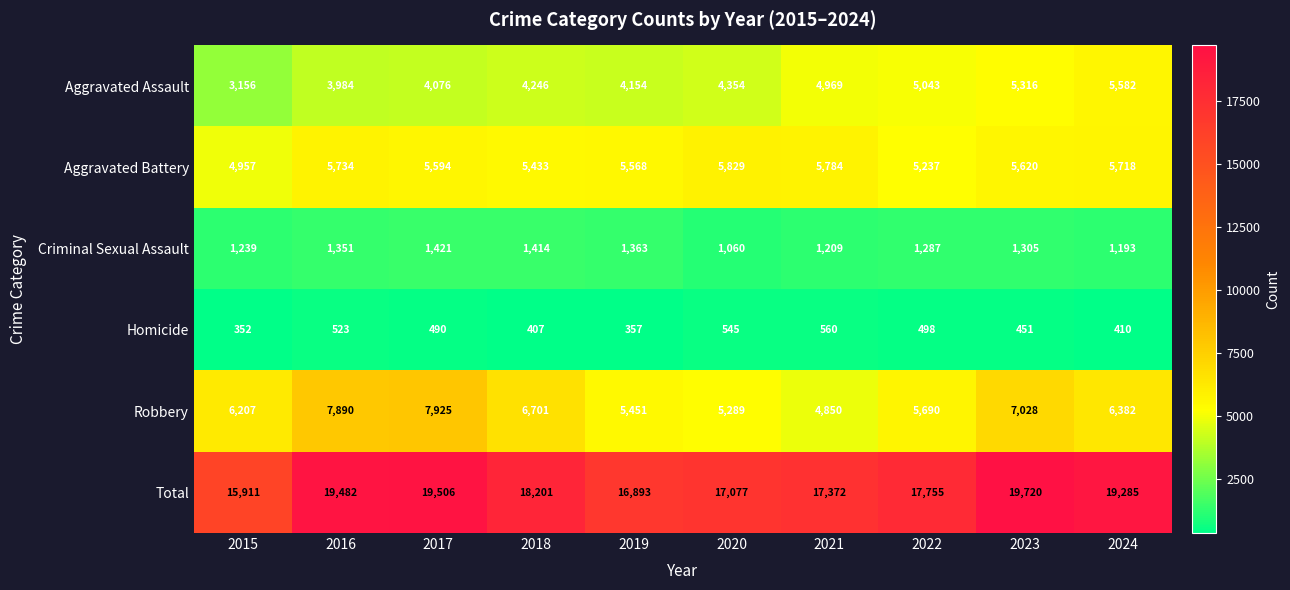

Which series has the largest range (max minus min)?

Total